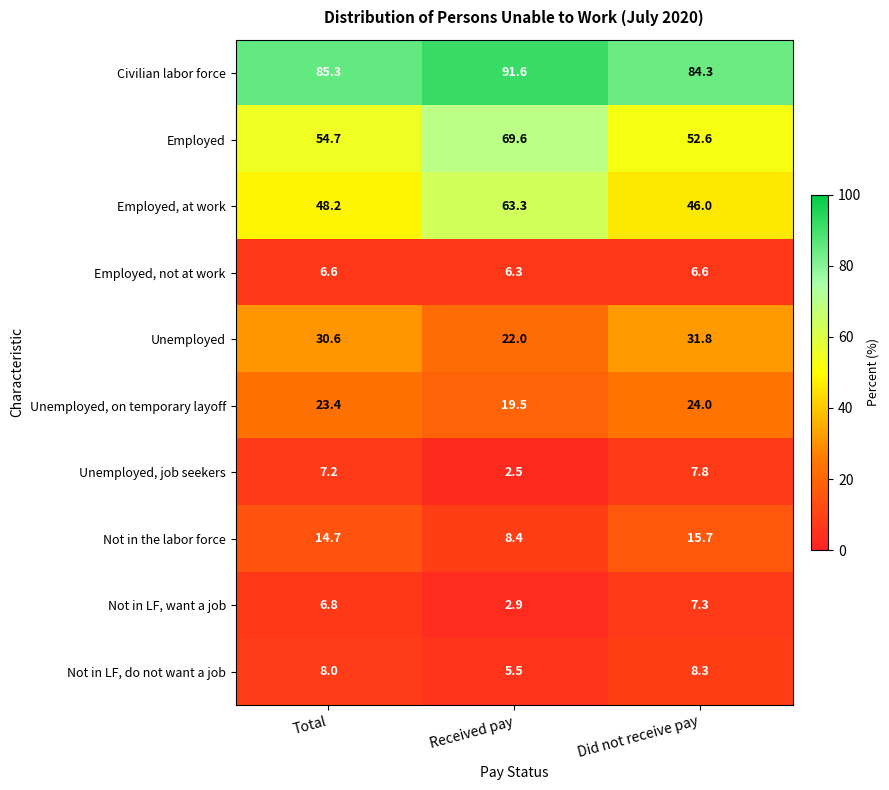

At which category is the sum across all series the highest?

Received pay